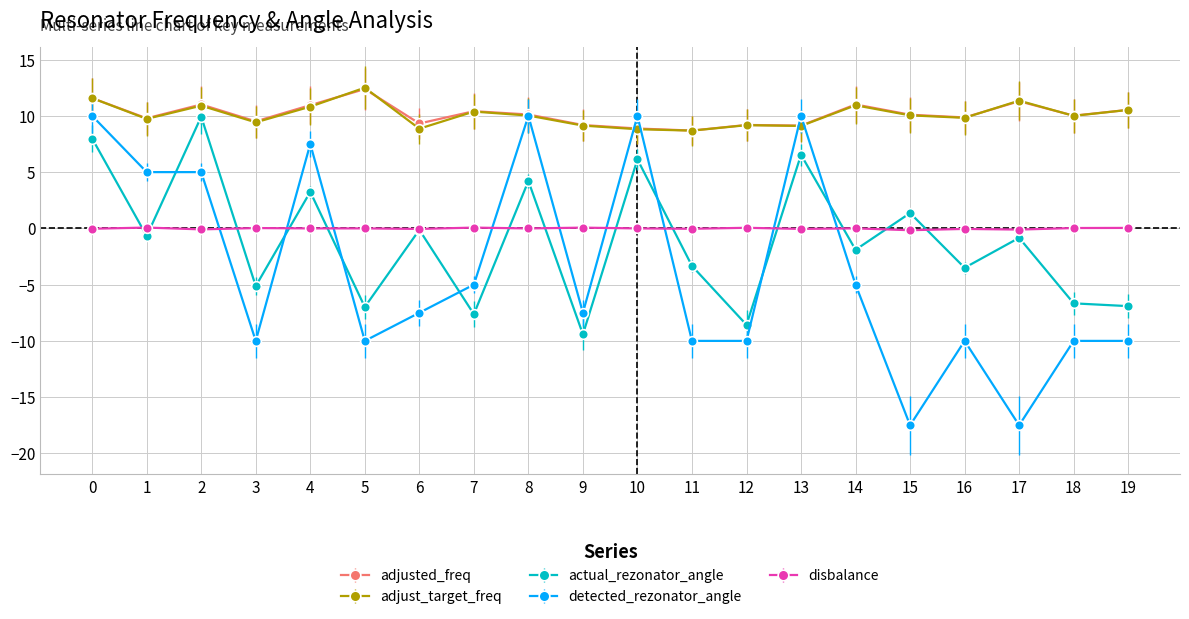

True or false: adjust_target_freq and disbalance cross at least once.

False